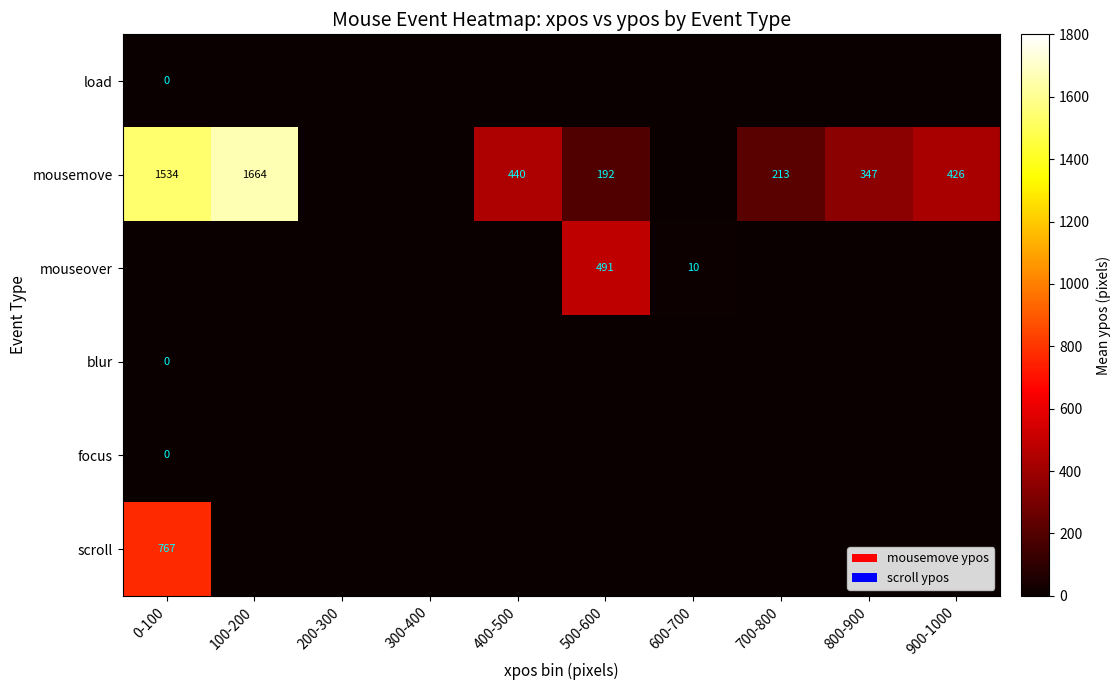

Where does the mousemove series first go above 347?

0-100